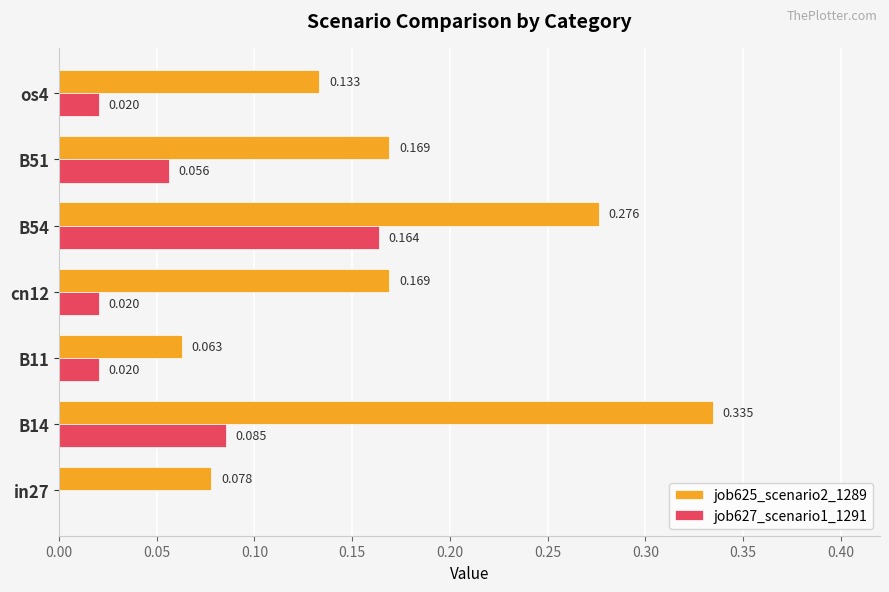

Is the value of job625_scenario2_1289 at in27 greater than the value of job627_scenario1_1291 at cn12?

Yes